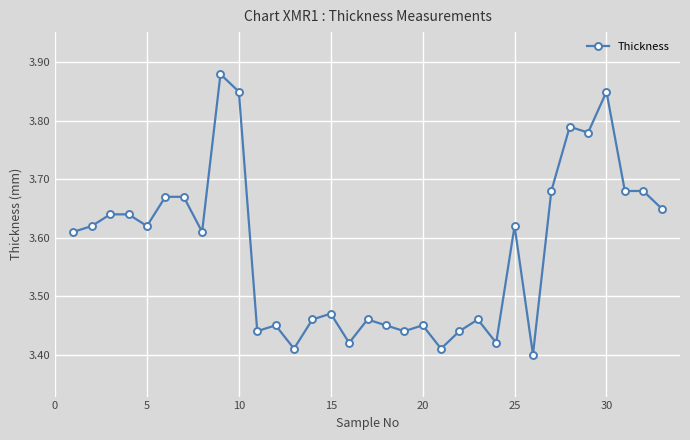

What is the sum of all values?

118.1